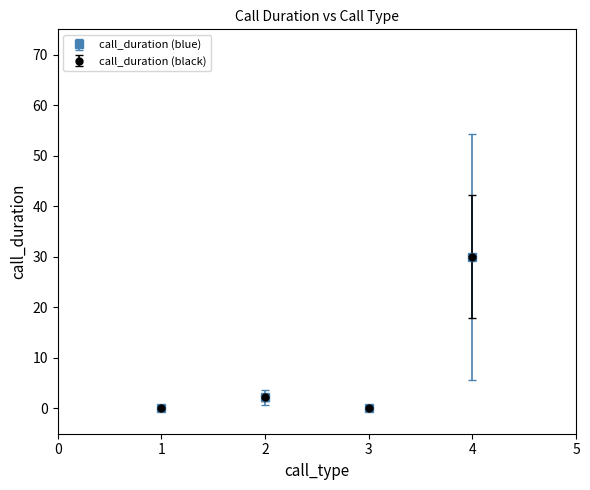

Is this an area chart (filled region under the line)?

No